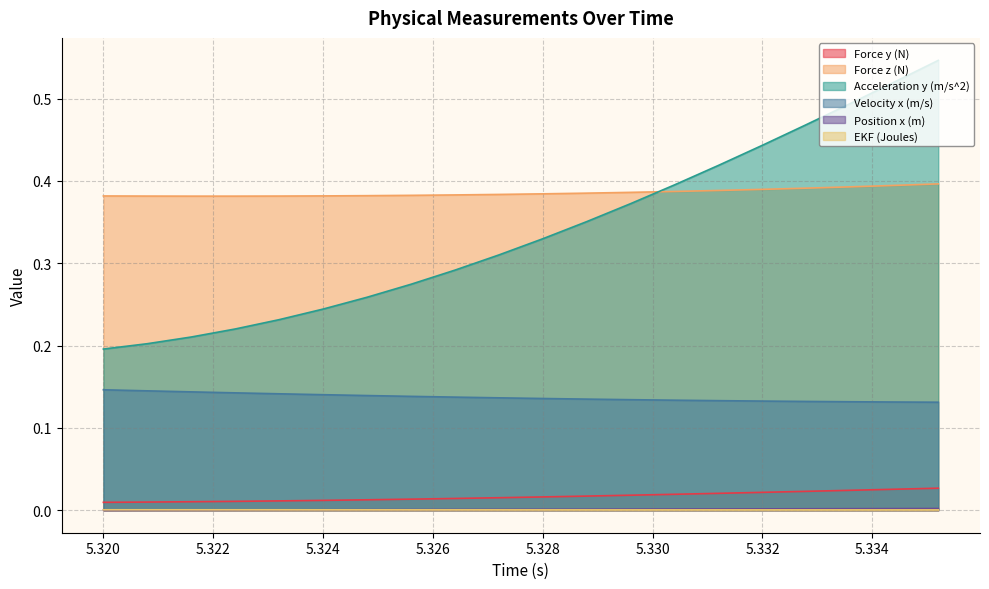

Rank the series by their maximum value, from lowest to highest.

EKF (Joules), Position x (m), Force y (N), Velocity x (m/s), Force z (N), Acceleration y (m/s^2)